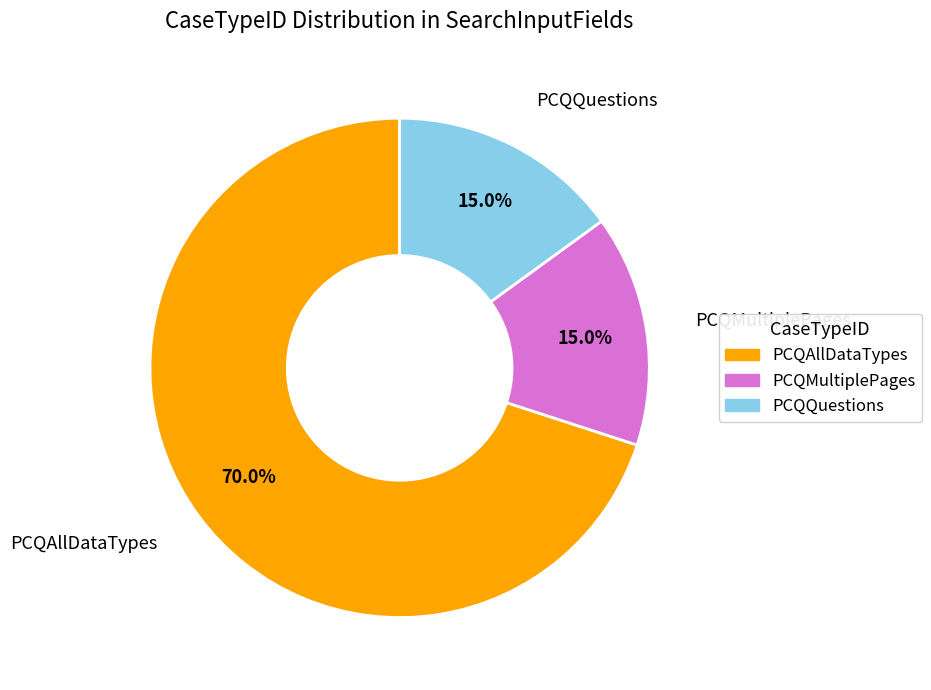

Is PCQQuestions the majority of the pie?

No